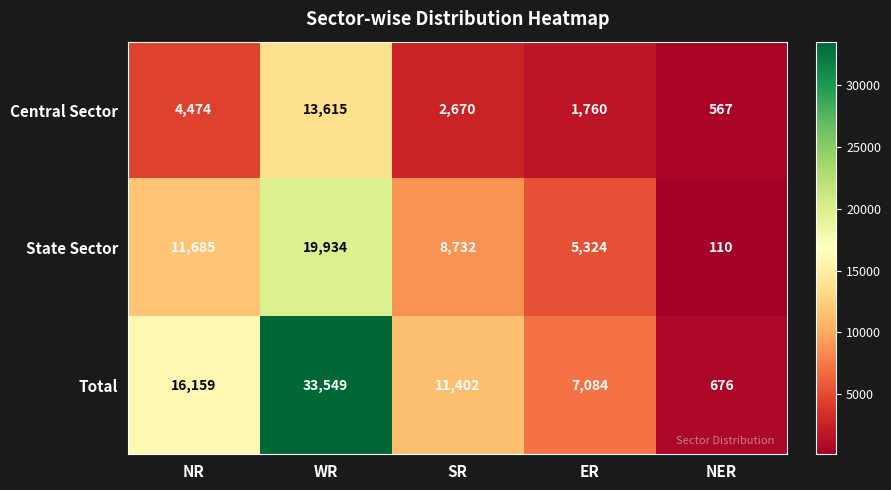

What is the spread (max minus min) of values at NR?

11685